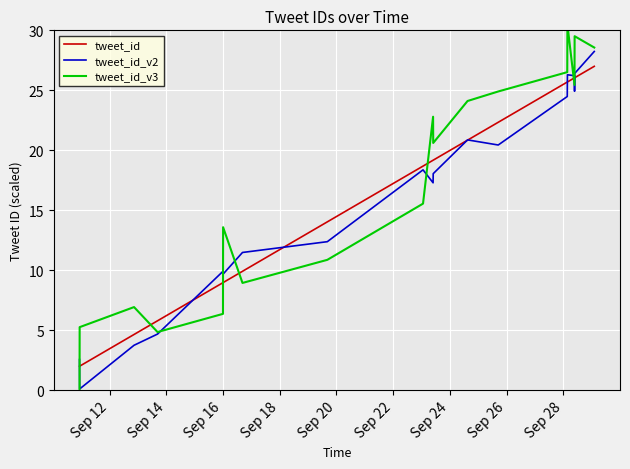

Reading left to right, what are all the values shown in this chart?

tweet_id: 2.0	2.0	4.6	5.8	9.0	9.0	9.9	14.0	18.7	19.2	19.2	20.8	22.3	25.7	25.7	26.0	26.0	26.0	27.0
tweet_id_v2: 2.6	0.1	3.7	4.7	9.9	9.7	11.5	12.4	18.4	17.3	18.1	20.9	20.4	24.5	26.3	26.2	24.9	26.4	28.2
tweet_id_v3: -1.9	5.3	6.9	4.9	6.4	13.6	8.9	10.9	15.6	22.8	20.6	24.1	24.9	26.5	30.5	25.4	27.0	29.5	28.6